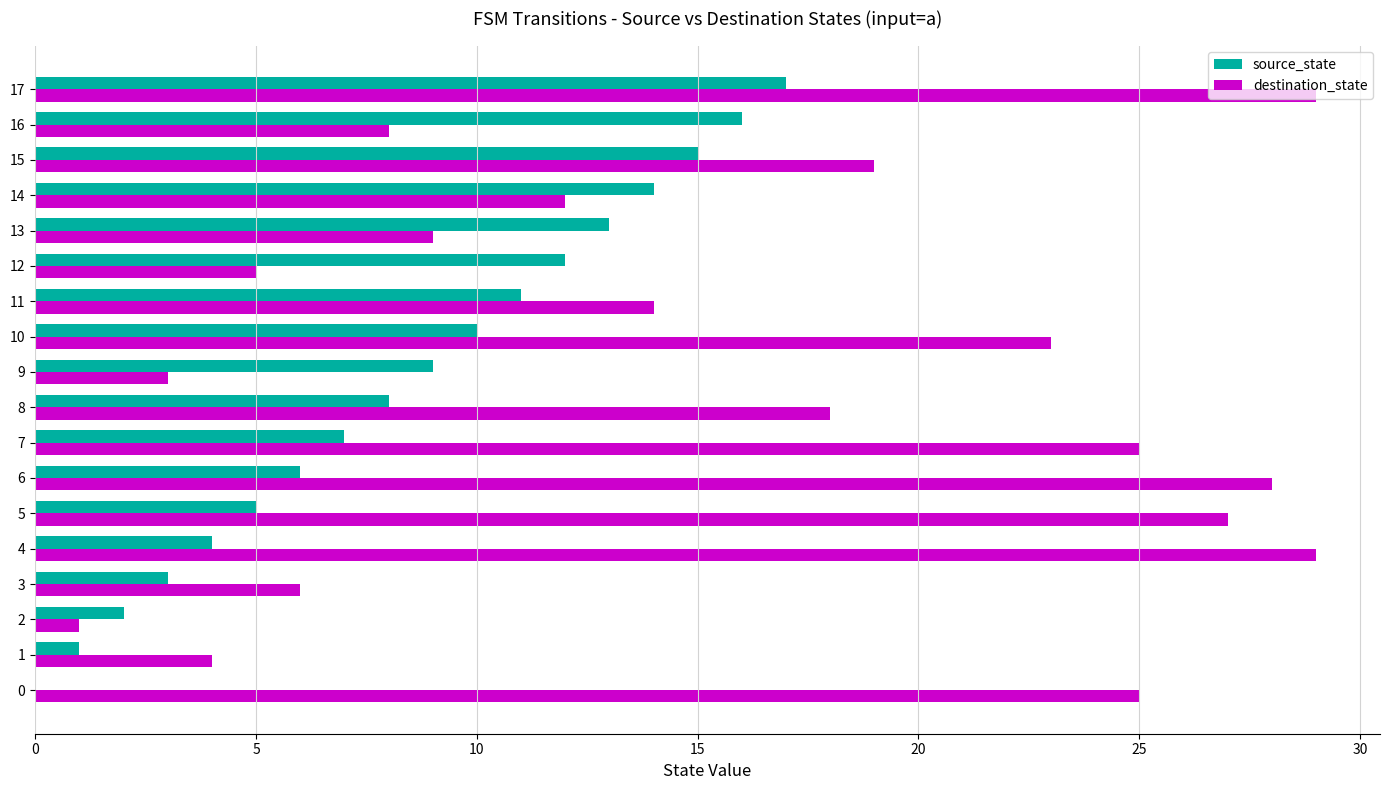

What is the maximum value shown in the chart?

29